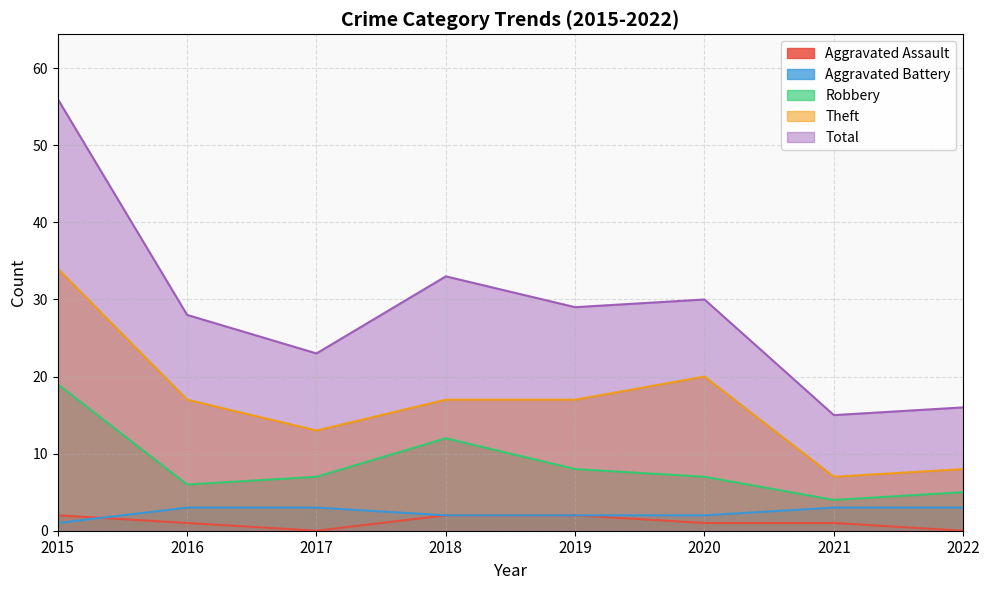

Which label corresponds to the largest value in the chart?

2015